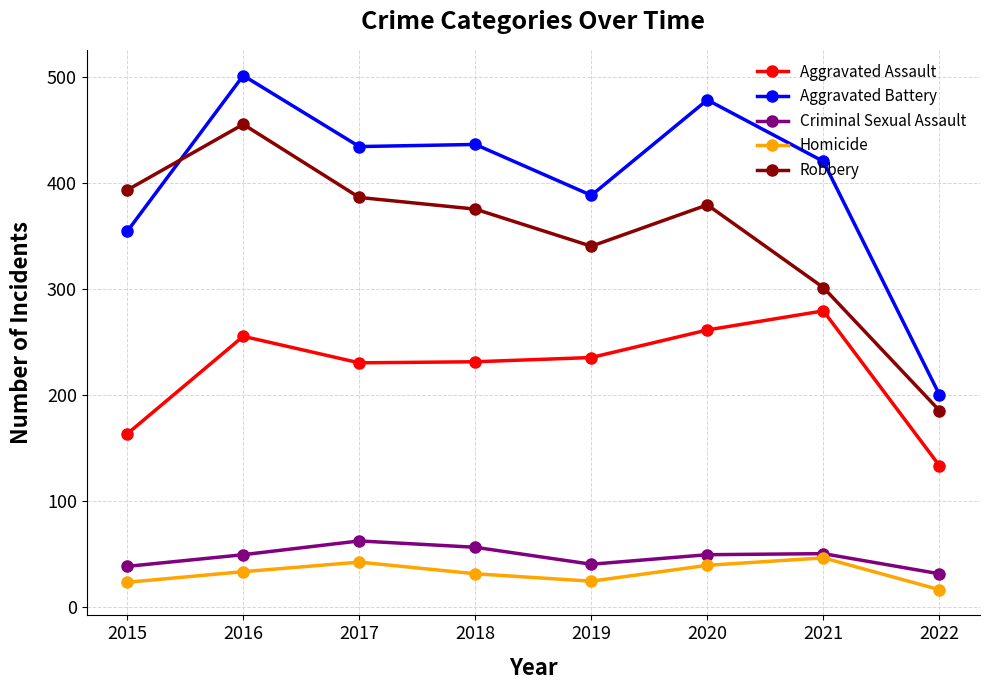

True or false: Homicide has more than 2 points higher than both neighbors.

False